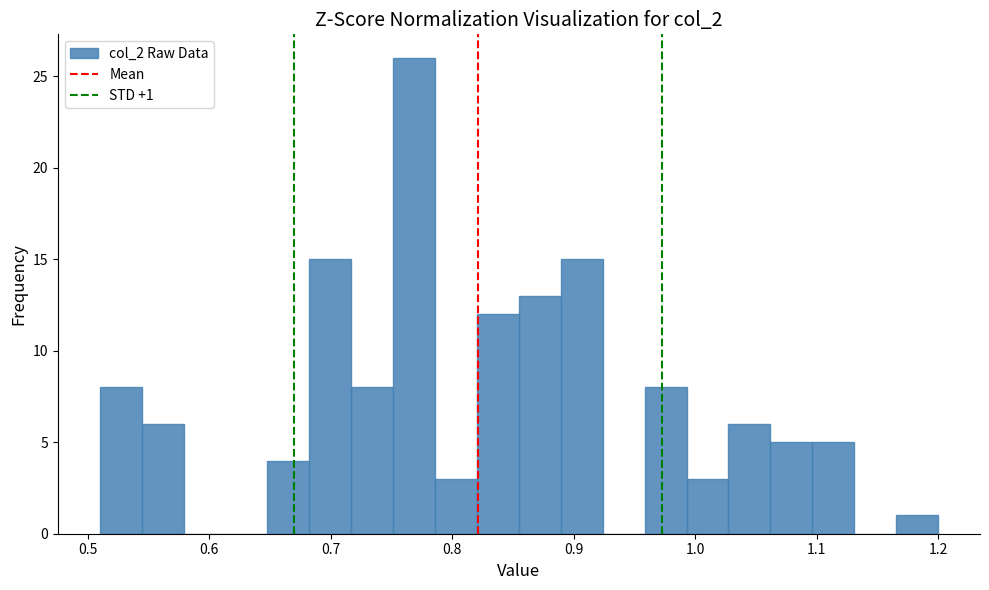

Read against the x-axis, roughly where is the centre of the tallest bar?

0.77